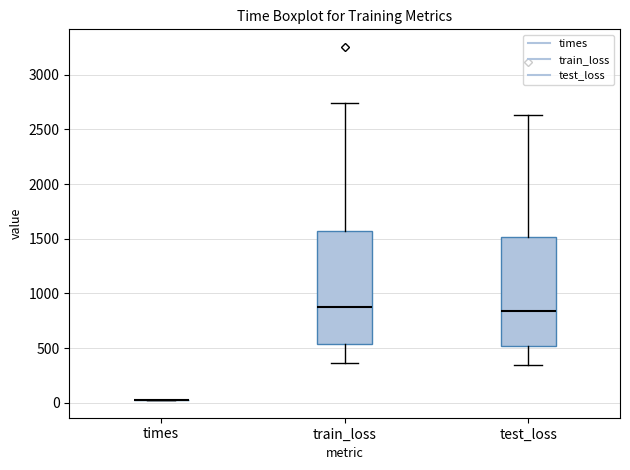

Reading left to right, transcribe this box plot: for each box, give where its median line is, the range the box spans, and where its two whiskers end, as read against the y-axis. The values are not printed on the chart, so give them approximately, as read against the axis.

times: box collapsed to a line at 0, whiskers 0 to 50
train_loss: median 900, box 550 to 1550, whiskers 350 to 2750
test_loss: median 850, box 500 to 1500, whiskers 350 to 2650